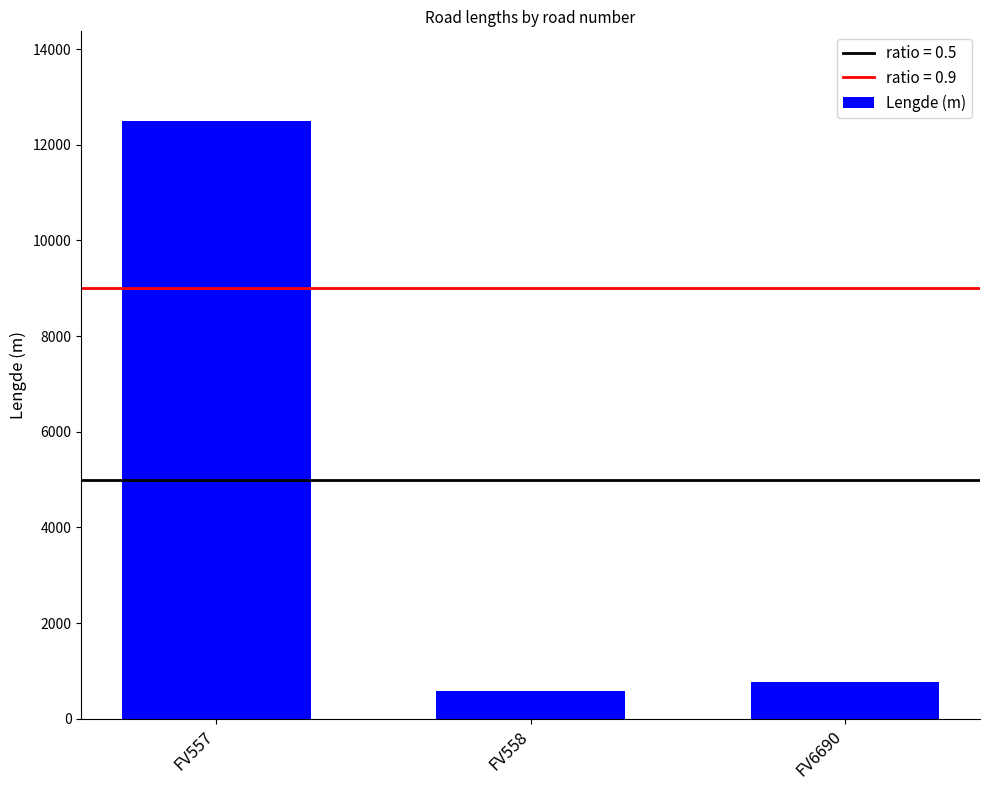

Which category has the lowest value across all series?

FV558